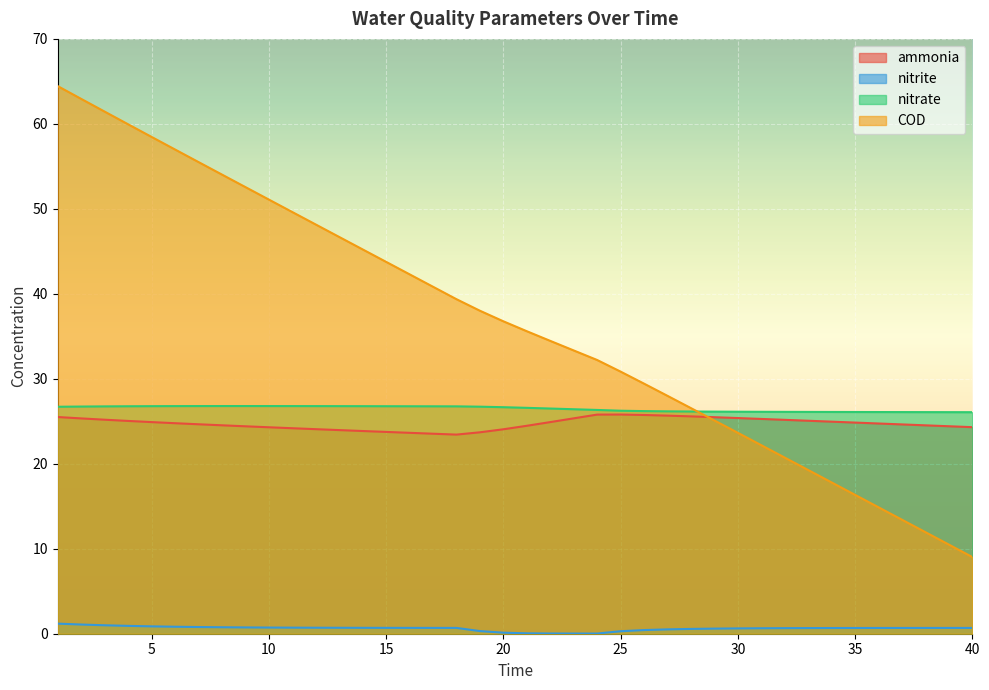

Rank the series by their maximum value, from highest to lowest.

COD, nitrate, ammonia, nitrite